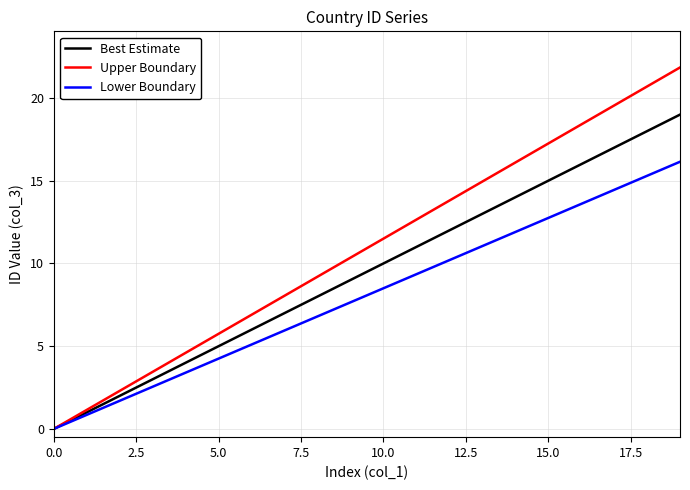

Which series has the widest spread of values?

Upper Boundary